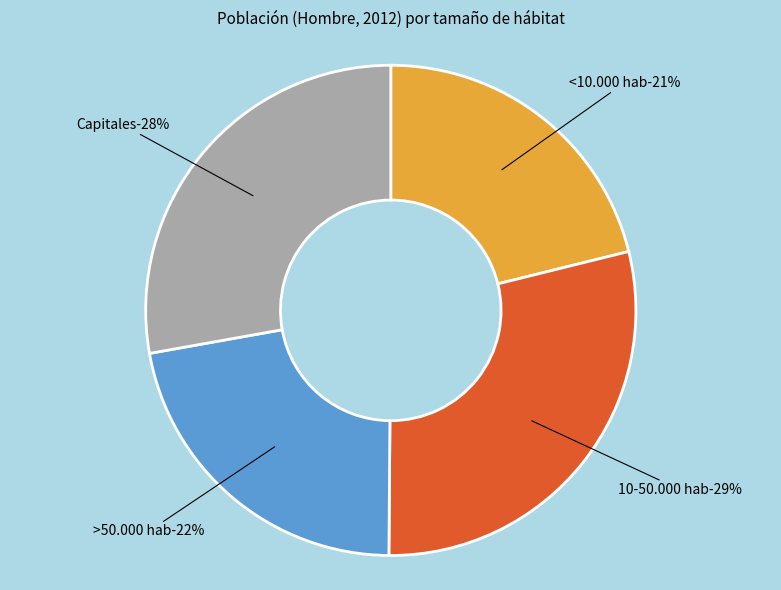

To the nearest percent, what percentage of the pie is 10-50.000 hab?

29%